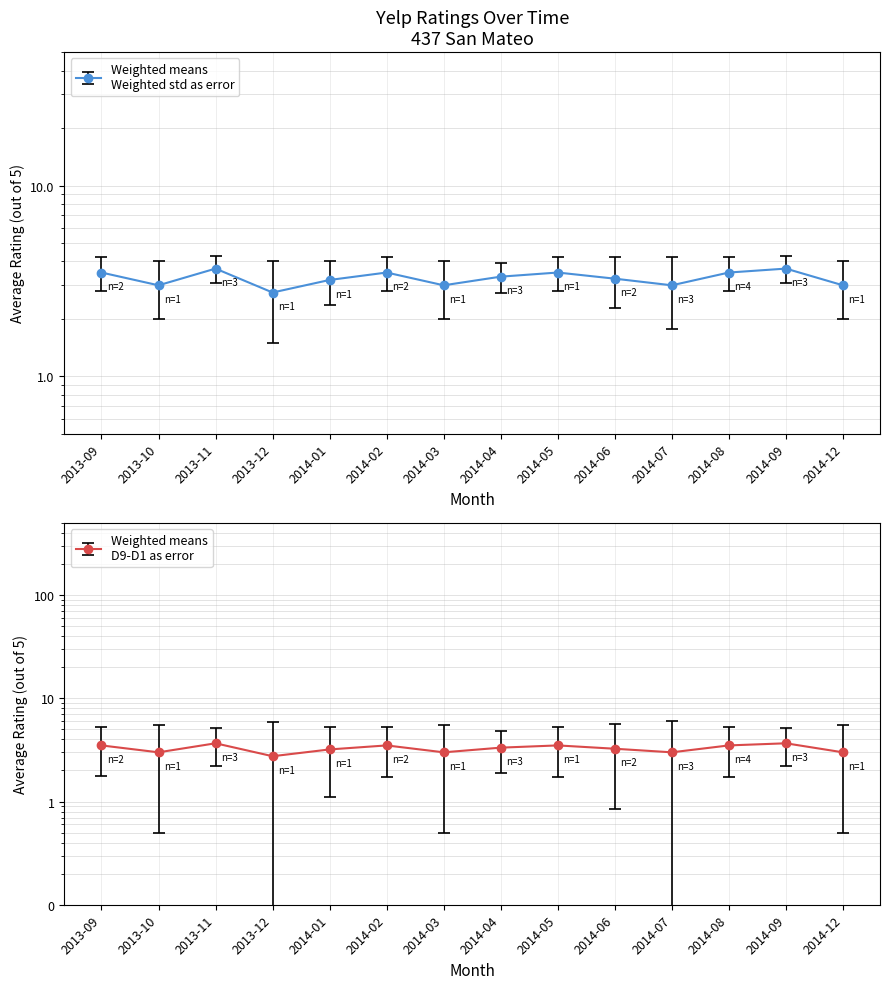

Reading left to right, extract all data points from this chart.

2013-09=3.5	2013-10=3.0	2013-11=3.7	2013-12=2.8	2014-01=3.2	2014-02=3.5	2014-03=3.0	2014-04=3.3	2014-05=3.5	2014-06=3.2	2014-07=3.0	2014-08=3.5	2014-09=3.7	2014-12=3.0